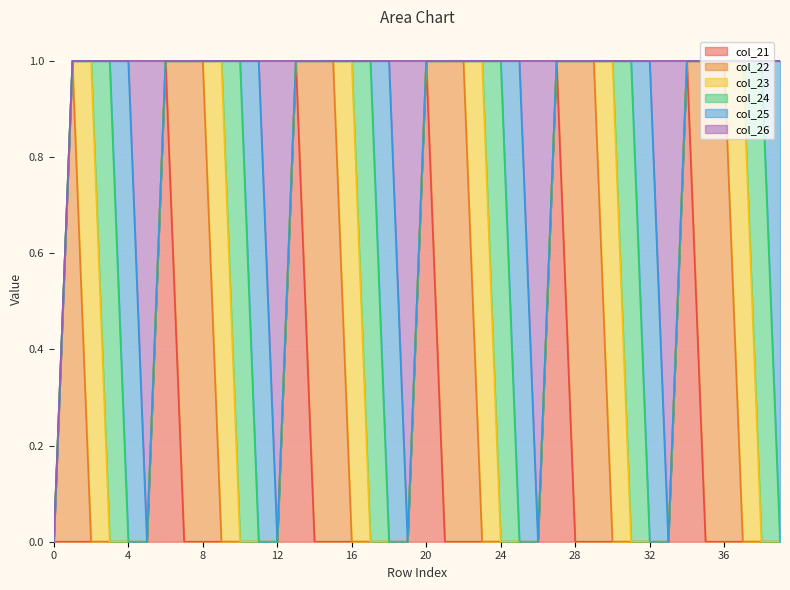

How many positive values does the col_21 series have?

5